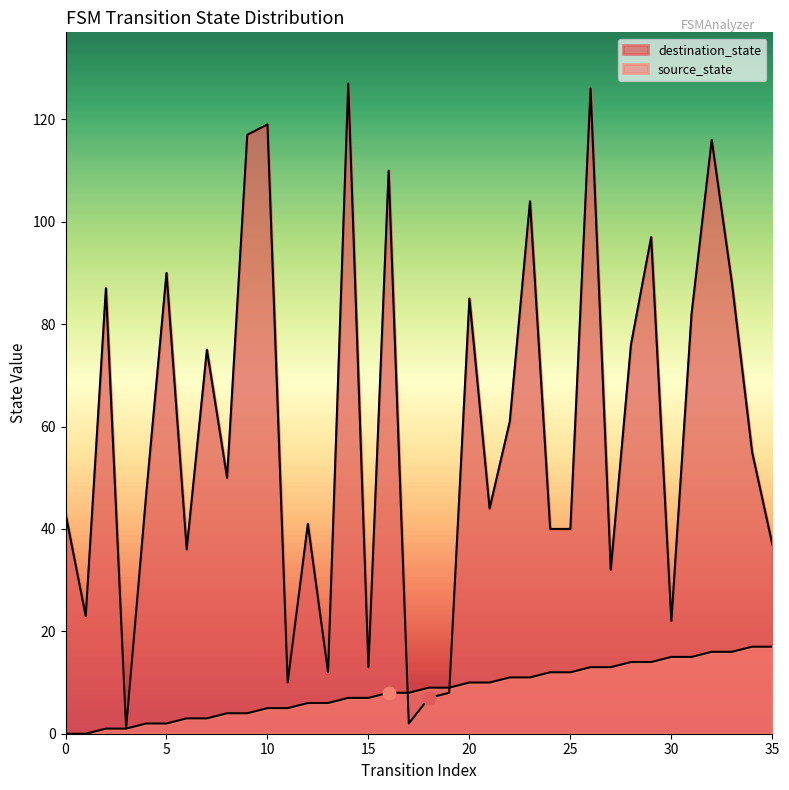

At how many categories does at least one series exceed 99?

7